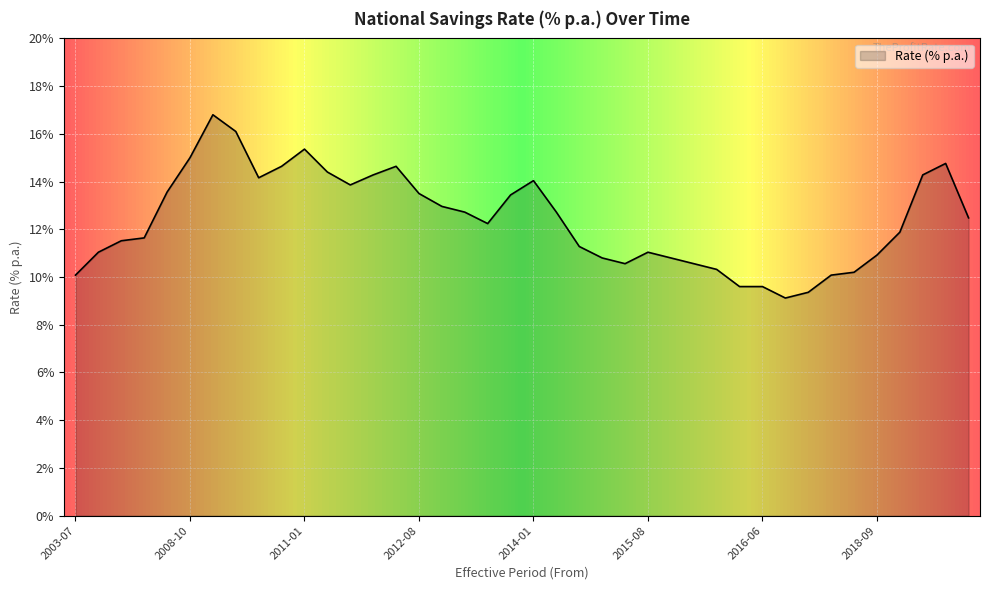

Does the chart display data point markers on the line(s)?

No